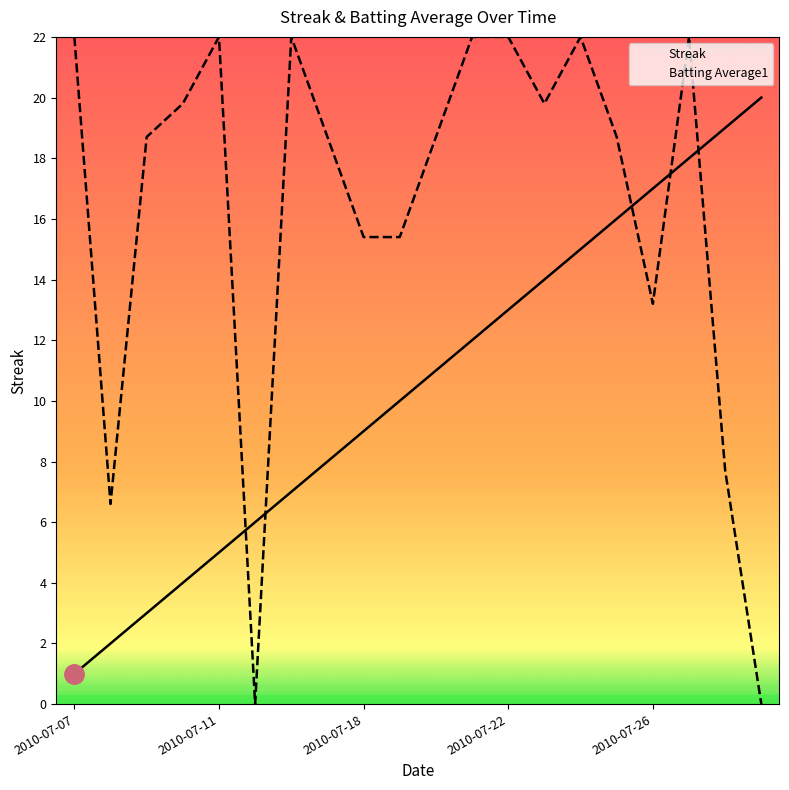

What is the difference between the maximum and minimum values in the Batting Average1 series?

22.0